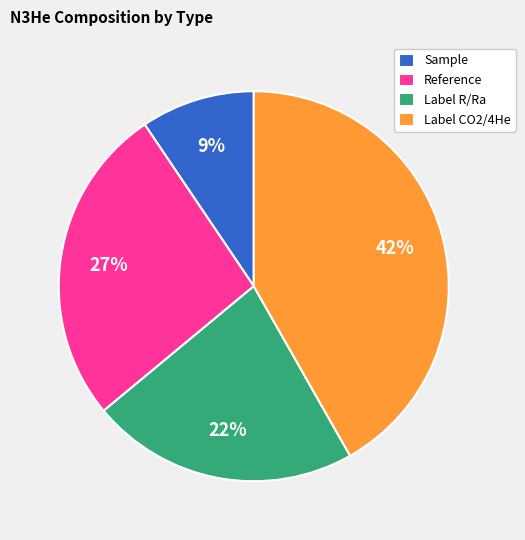

Do Label R/Ra and Sample together represent more than half of the pie?

No